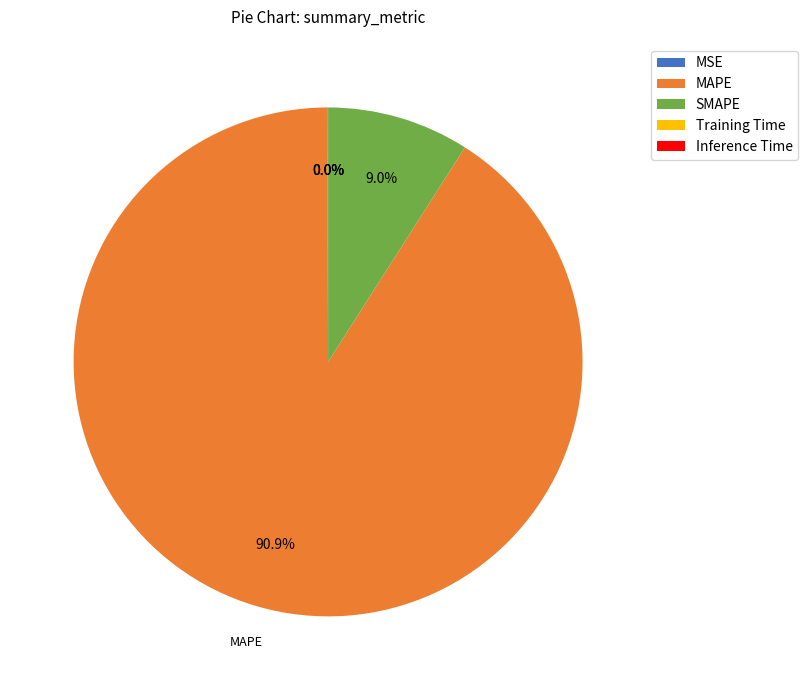

Does MAPE account for over 50% of the chart?

Yes